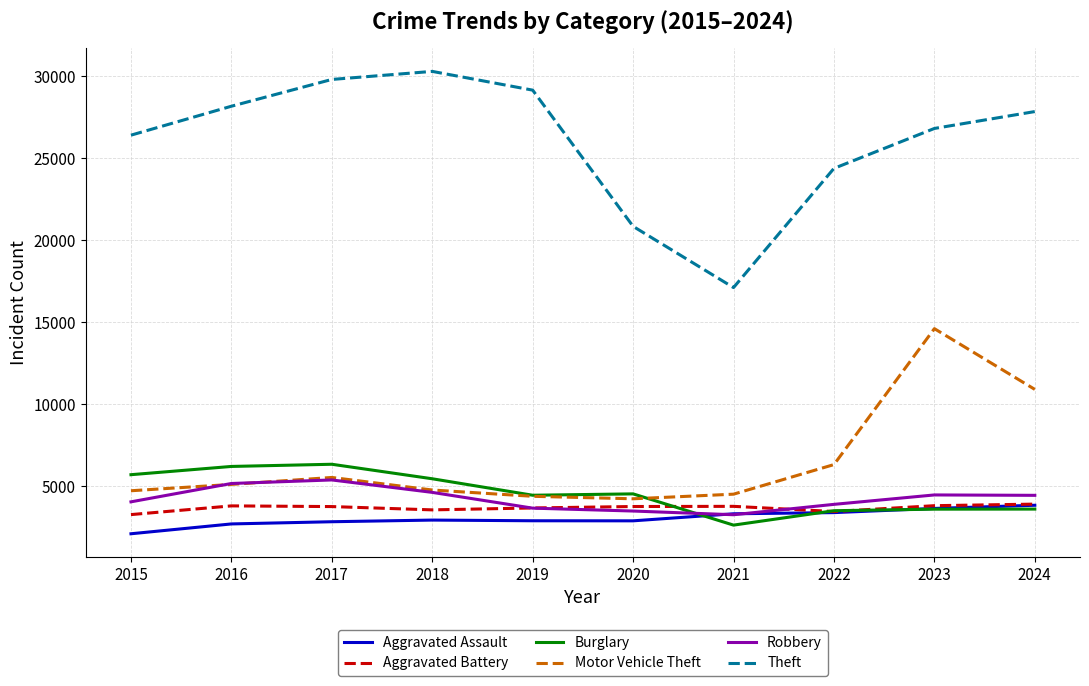

What is the total value across all series at 2023?

56929